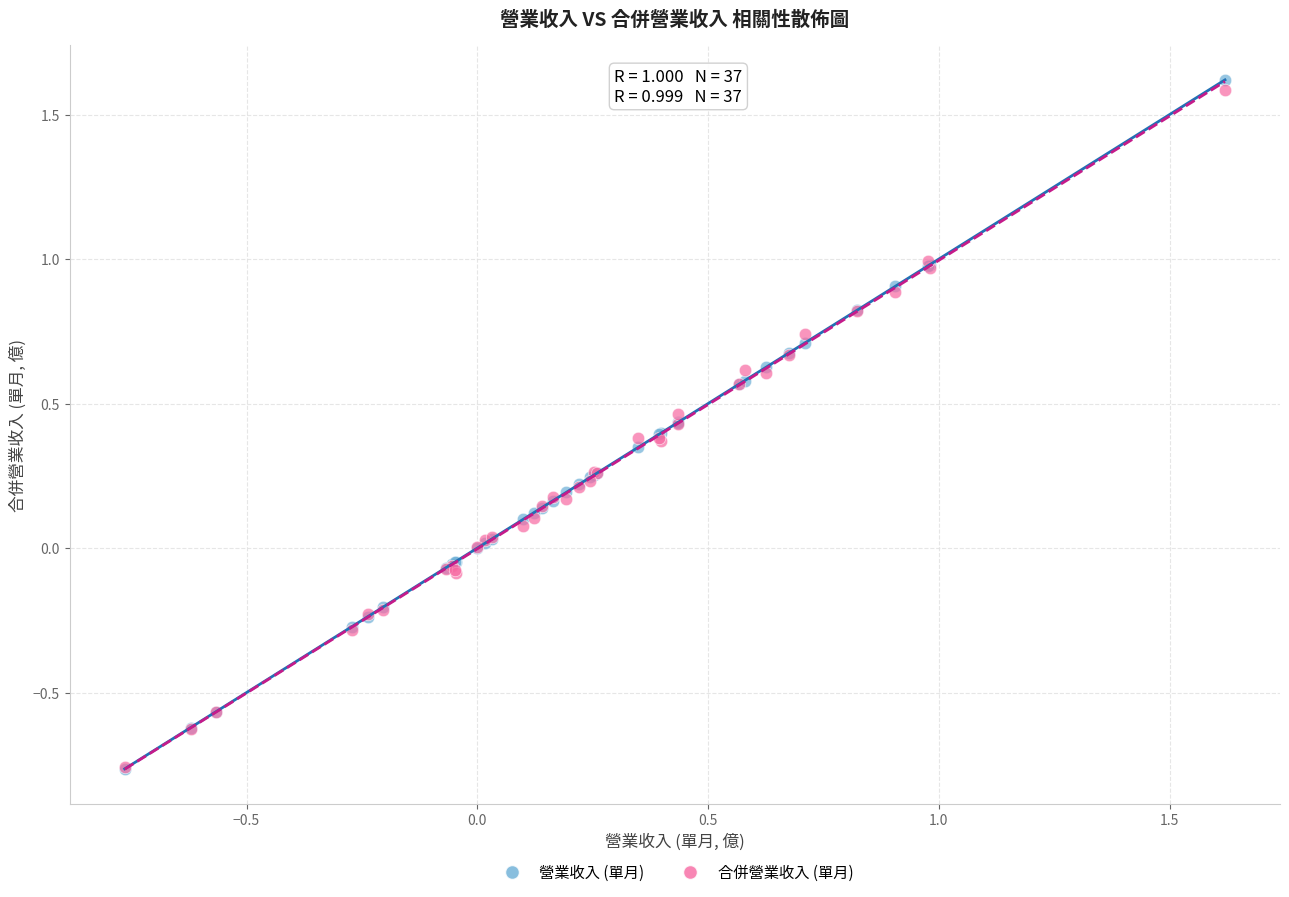

What are all the series names shown in the legend?

營業收入 (單月), 合併營業收入 (單月)